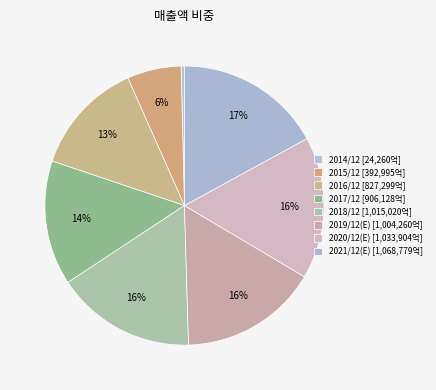

Count the number of slices in the pie.

8